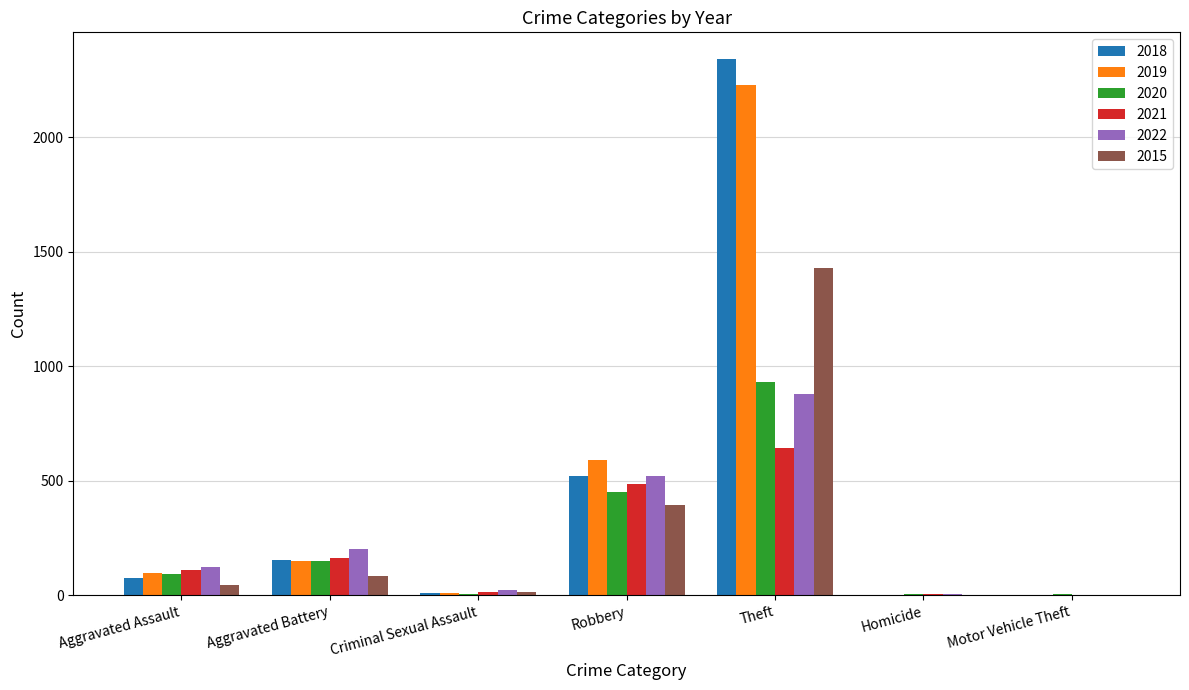

What is the sum of all 2020 values?

1633